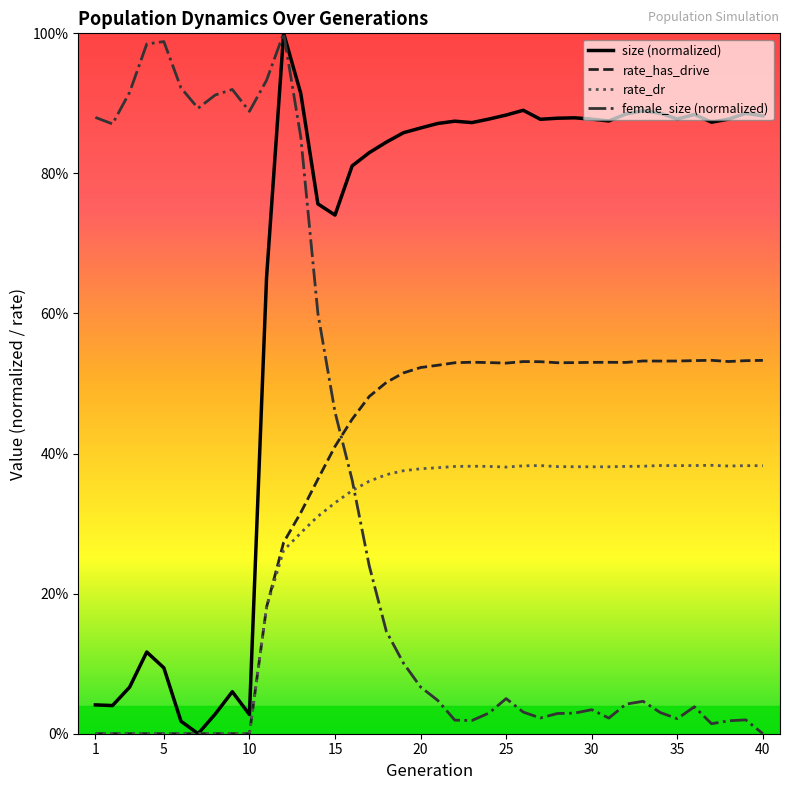

What are all the series names shown in the legend?

size (normalized), rate_has_drive, rate_dr, female_size (normalized)